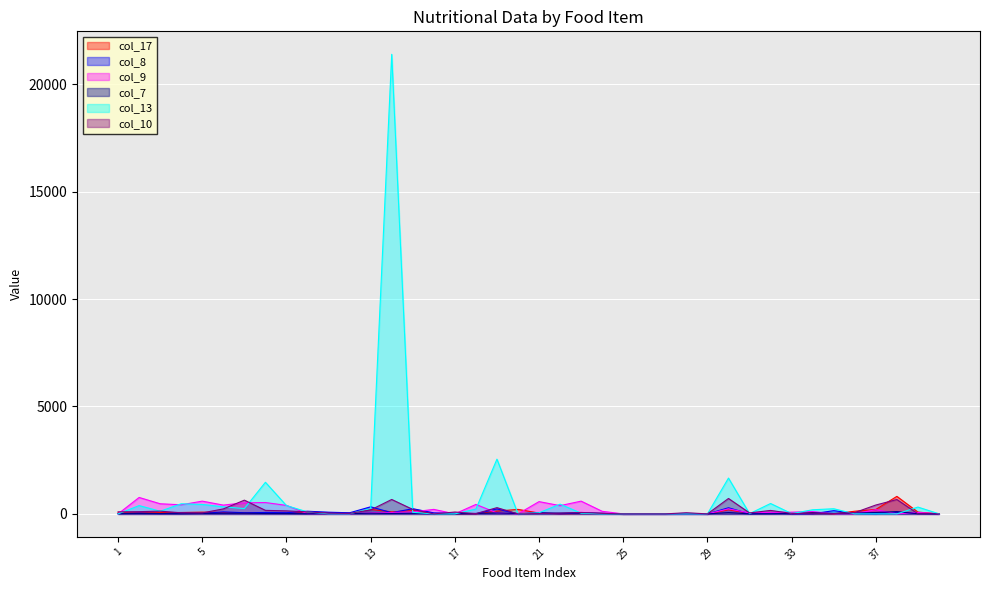

Between which two adjacent categories do col_8 and col_13 first intersect?

1 and 2